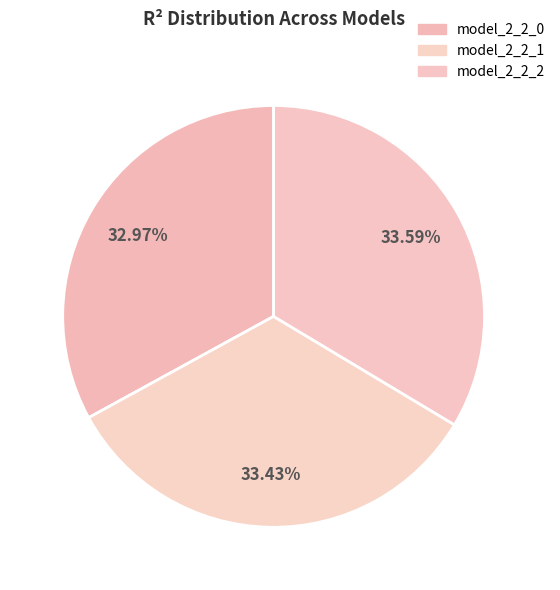

Which category has the smallest portion of the pie?

model_2_2_0